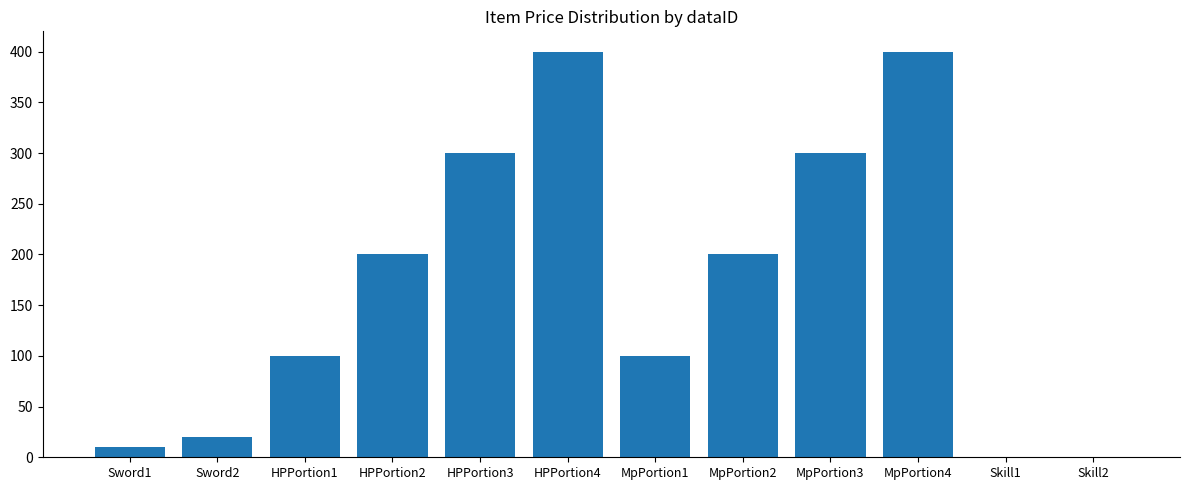

Reading left to right, what are all the values shown in this chart?

Sword1=10	Sword2=20	HPPortion1=100	HPPortion2=200	HPPortion3=300	HPPortion4=400	MpPortion1=100	MpPortion2=200	MpPortion3=300	MpPortion4=400	Skill1=0	Skill2=0